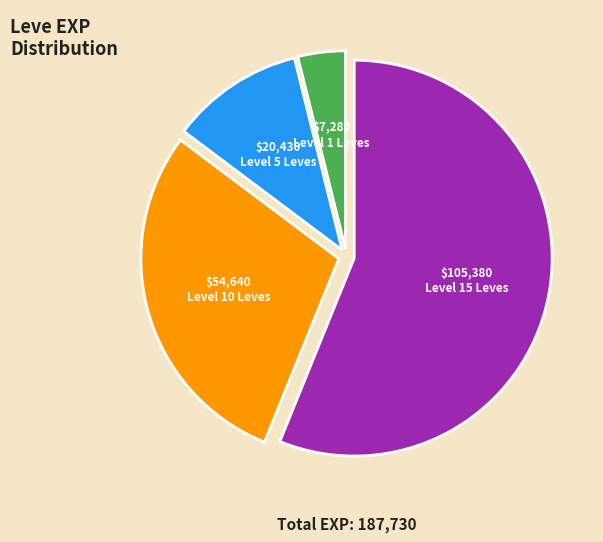

Does any single category account for the majority?

Yes